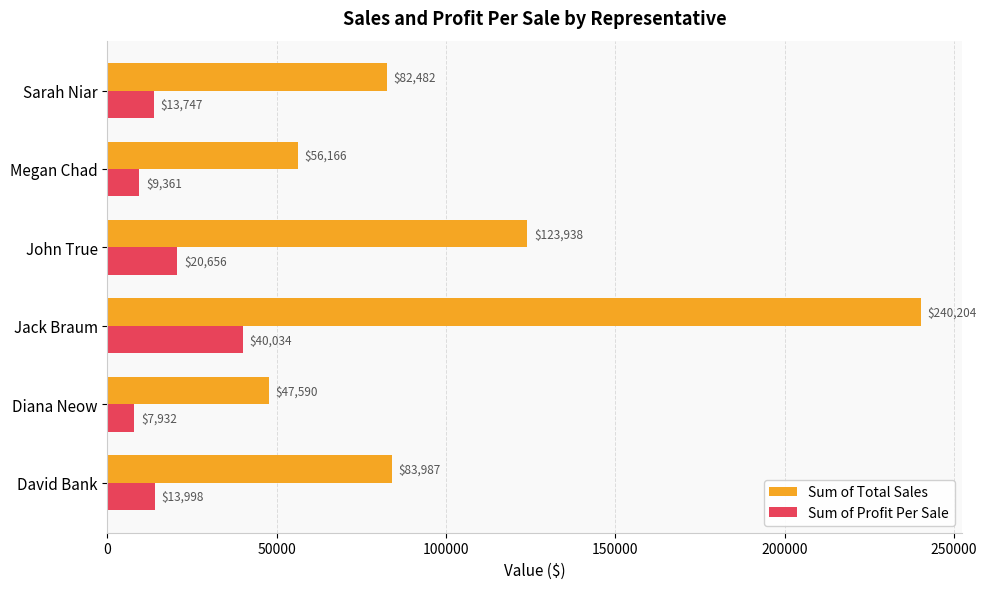

Rank the series by their average value, from lowest to highest.

Sum of Profit Per Sale, Sum of Total Sales